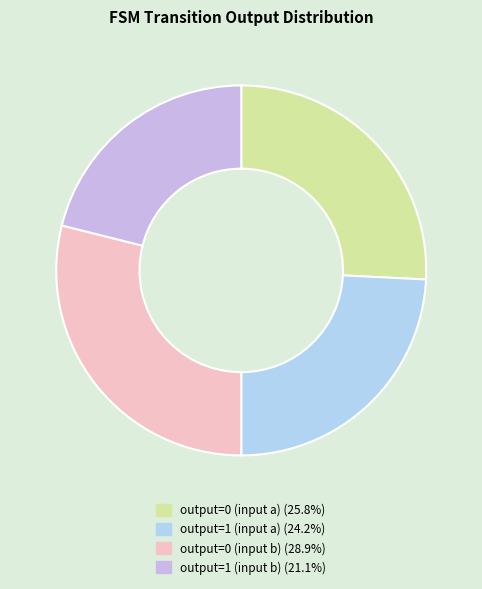

To the nearest percent, what portion does output=0 (input b) represent?

29%